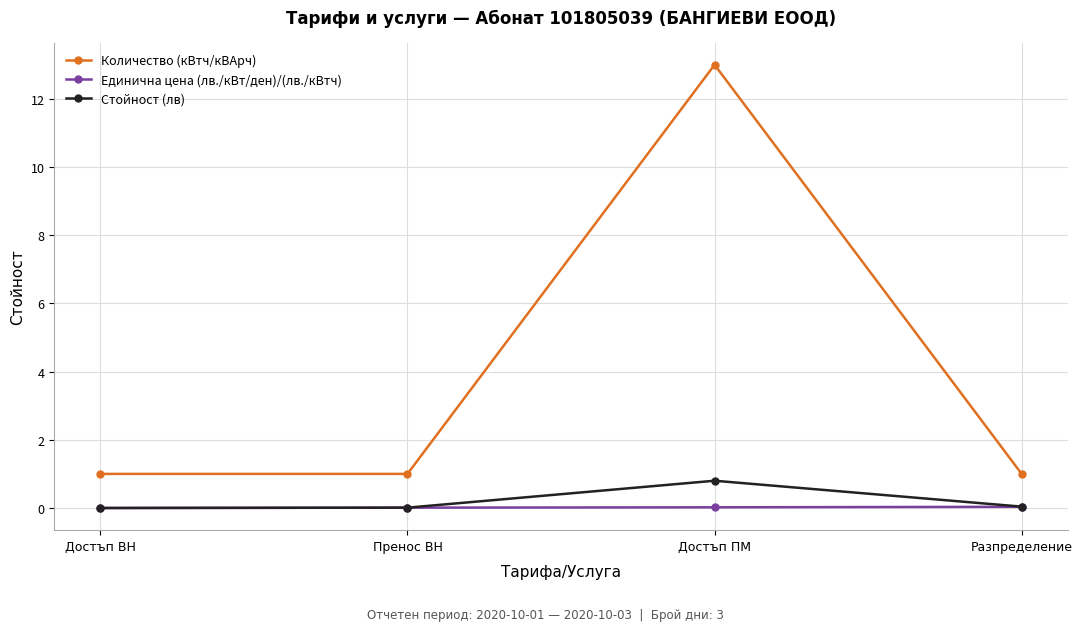

The value of Стойност (лв) at Достъп ВН is 0.0. True or false?

True